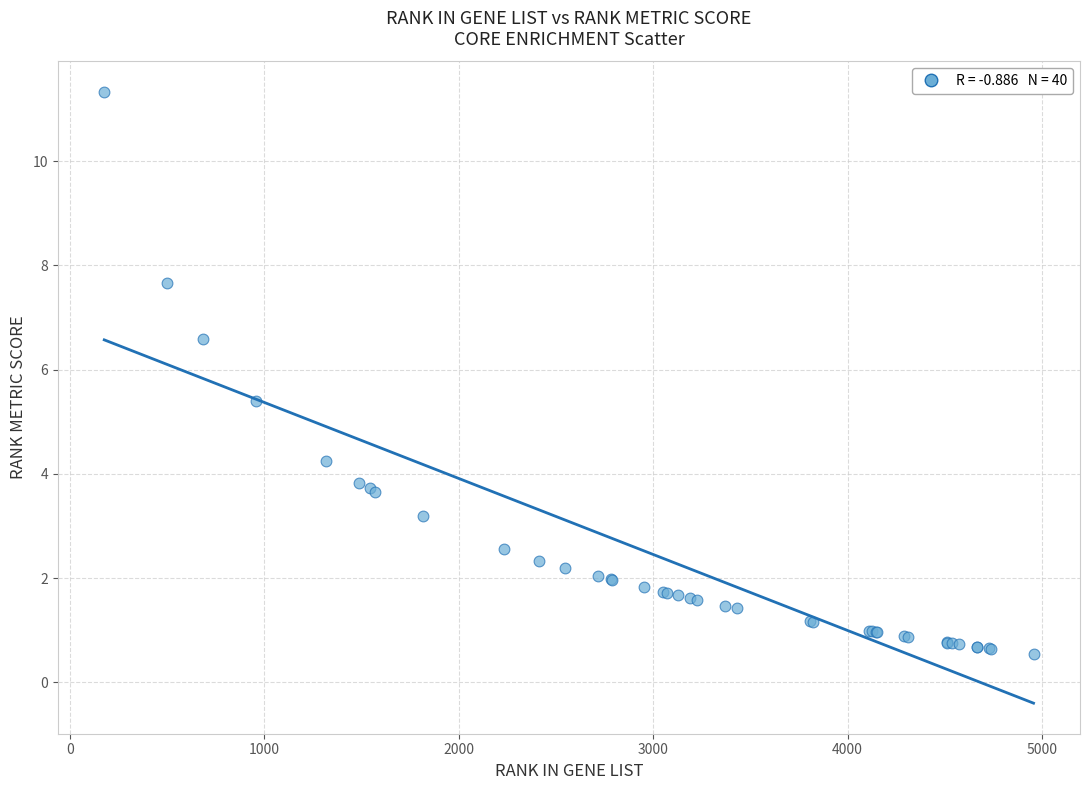

What Y value in the scatter plot is closest to 5?

5.4